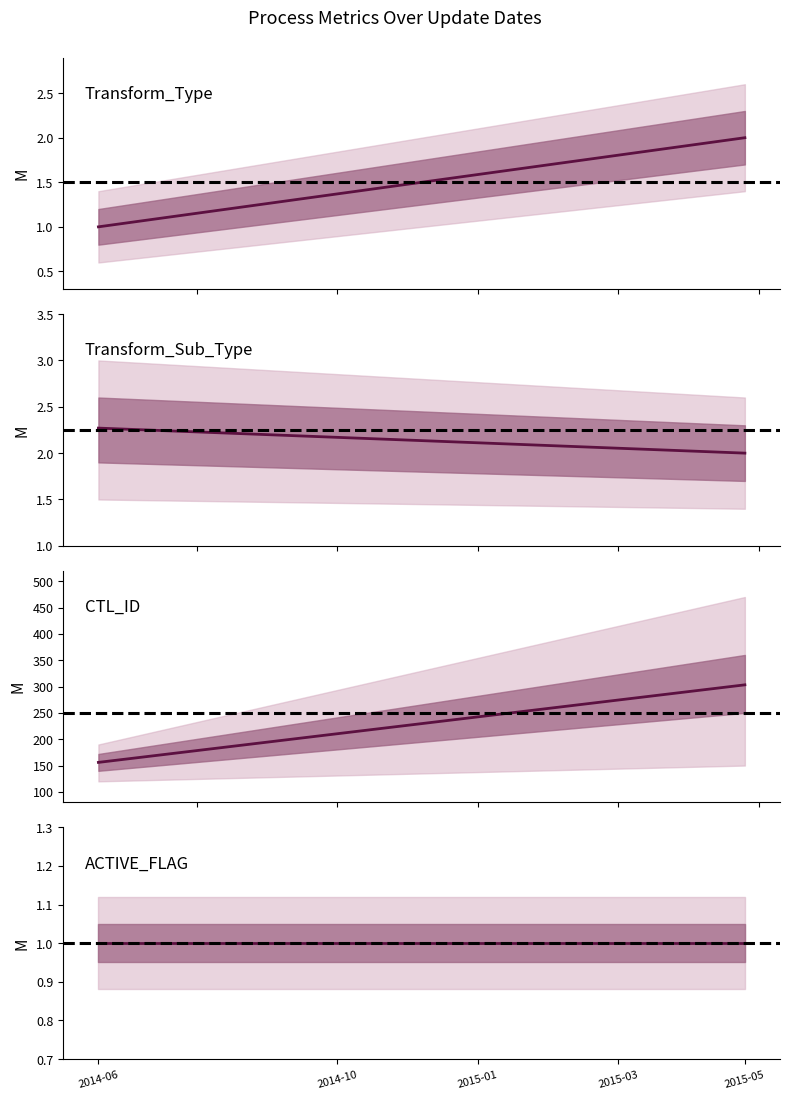

What is the sum of the Transform_Type_mean values at 2014-06-17 and 2015-05-18?

3.0